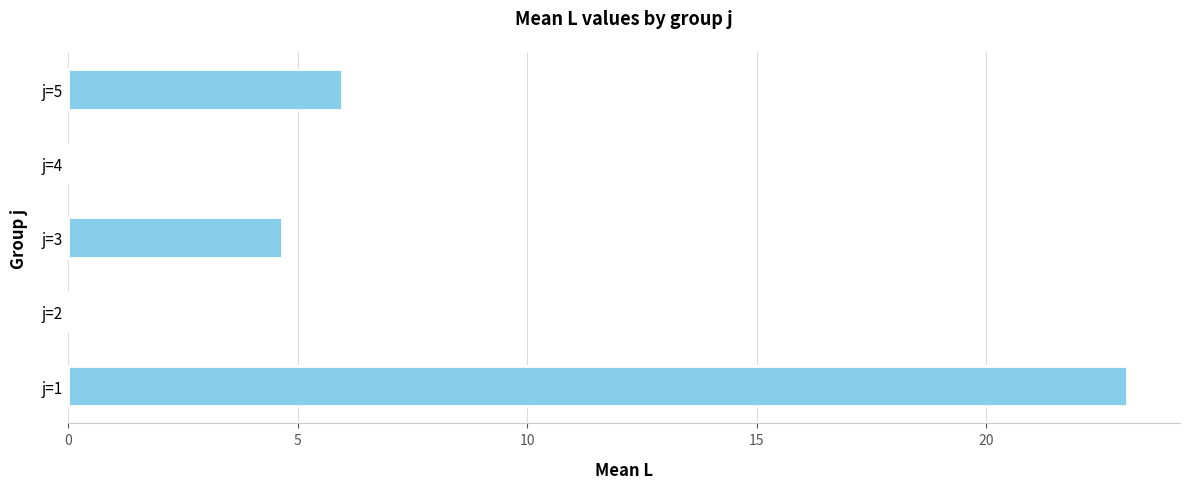

Count the number of data series in this chart.

1